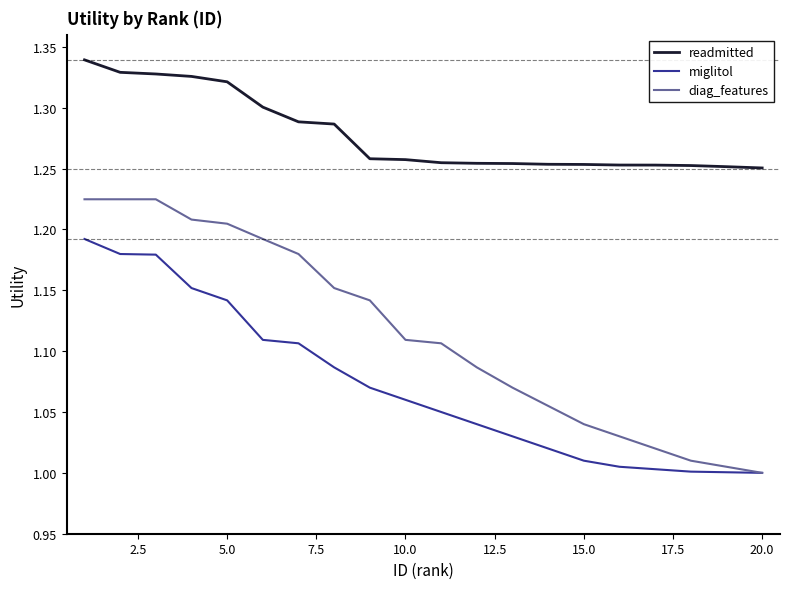

List the series in order of their peak value, lowest first.

miglitol, diag_features, readmitted